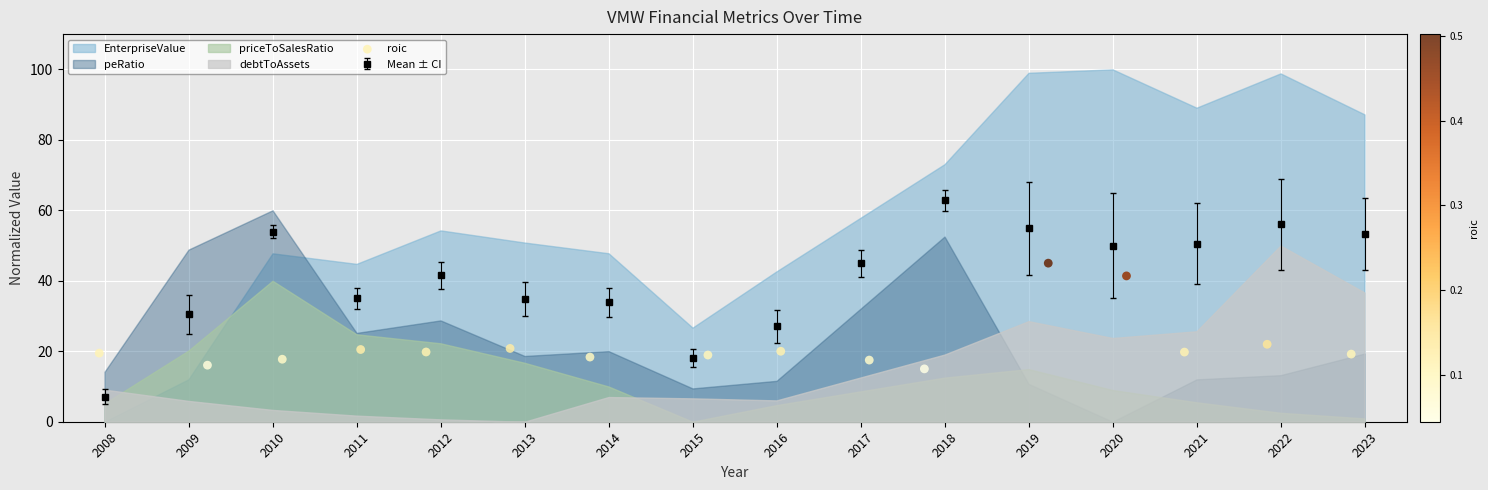

Is it true that Mean ± CI equals 34.8 at 2013?

True